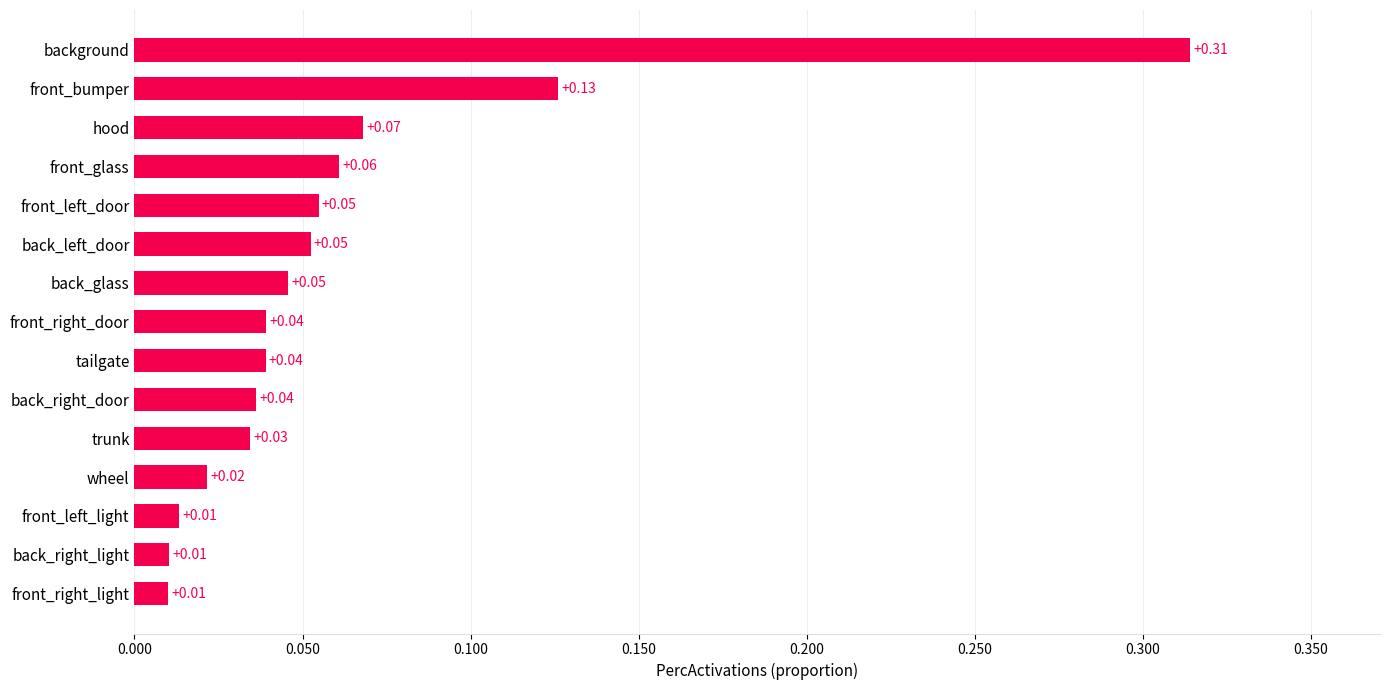

What is the sum of all values?

0.9